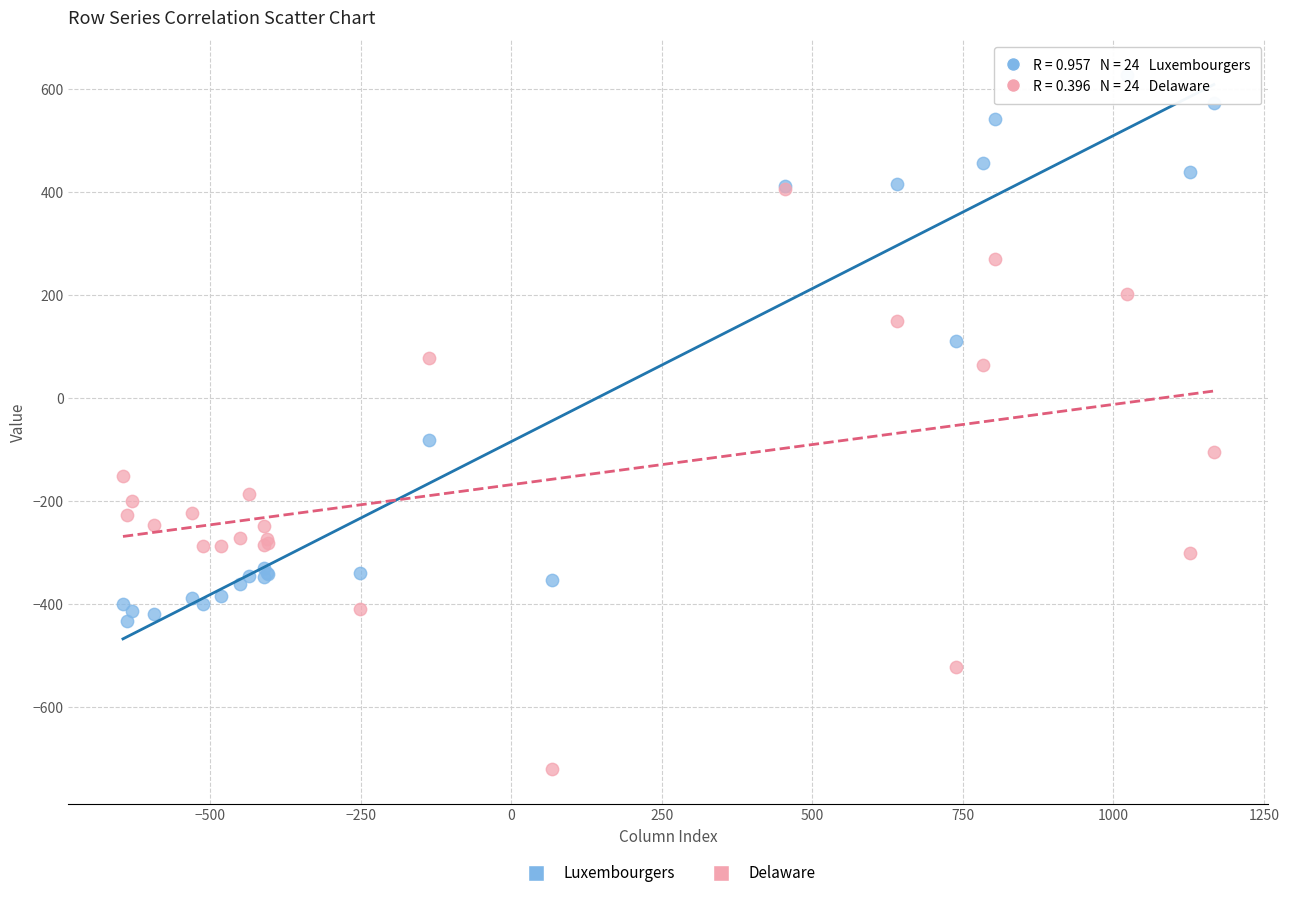

Which series reaches the maximum Y coordinate?

Luxembourgers